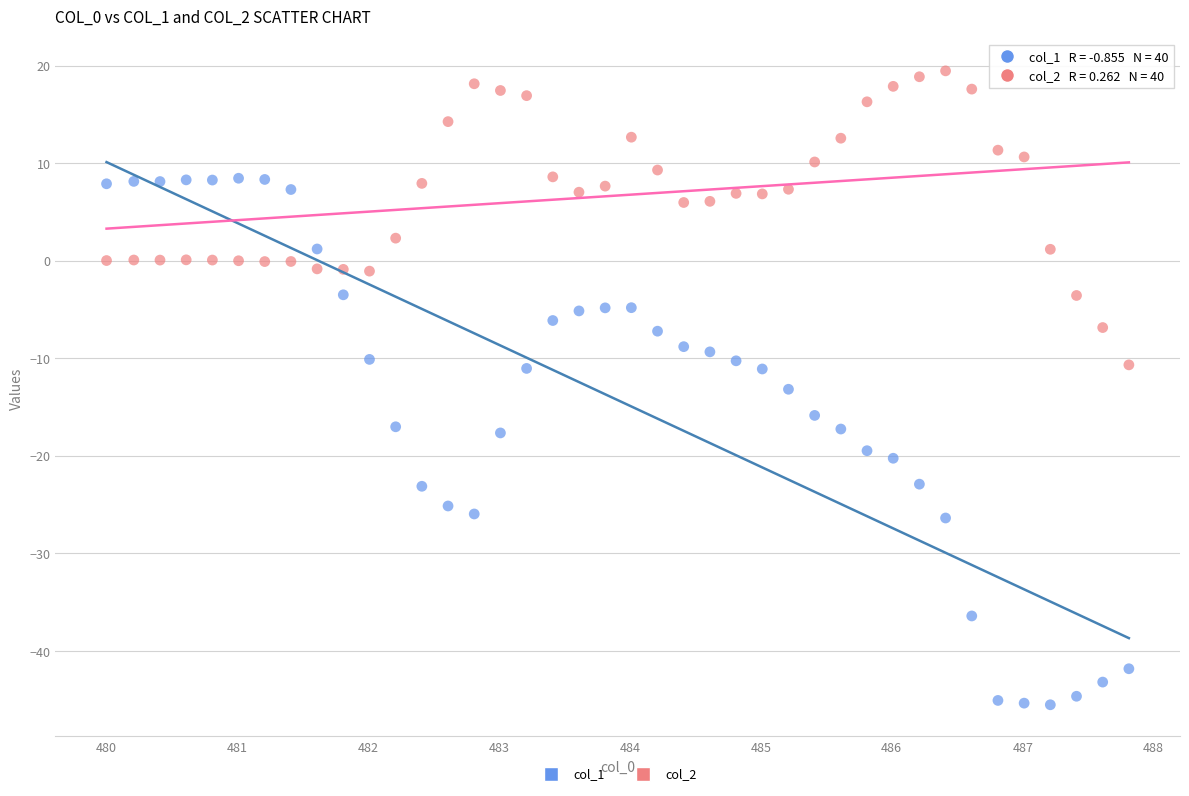

Which series reaches the maximum Y coordinate?

col_2